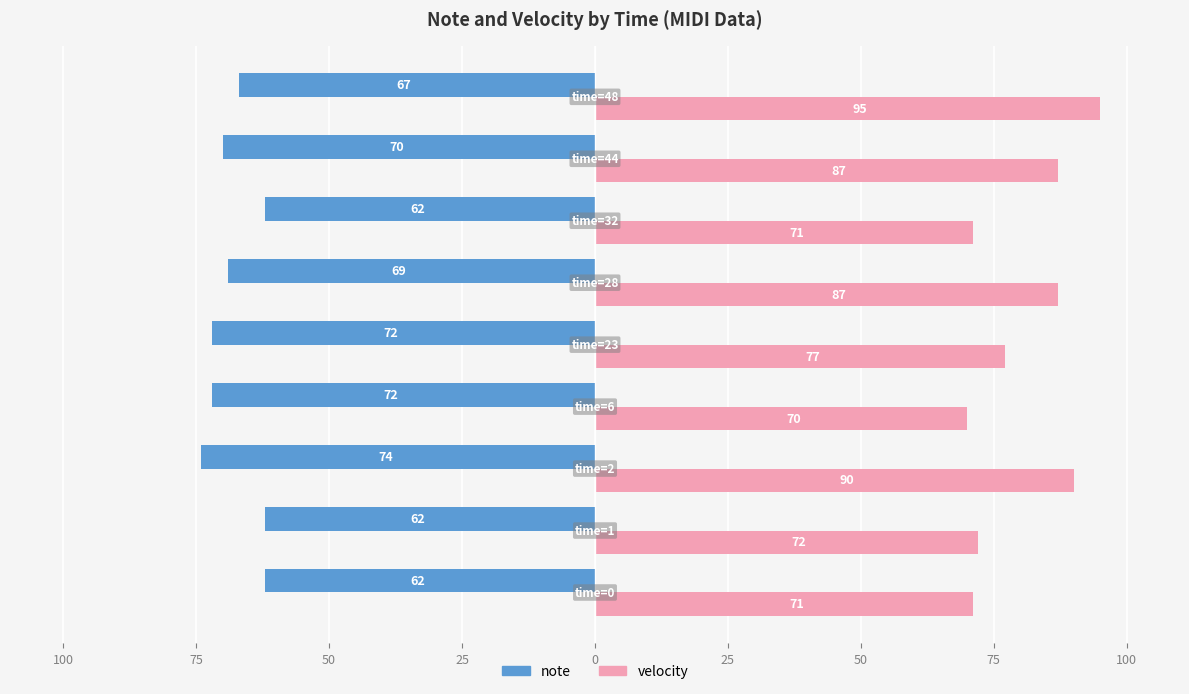

What are all the series names shown in the legend?

note, velocity